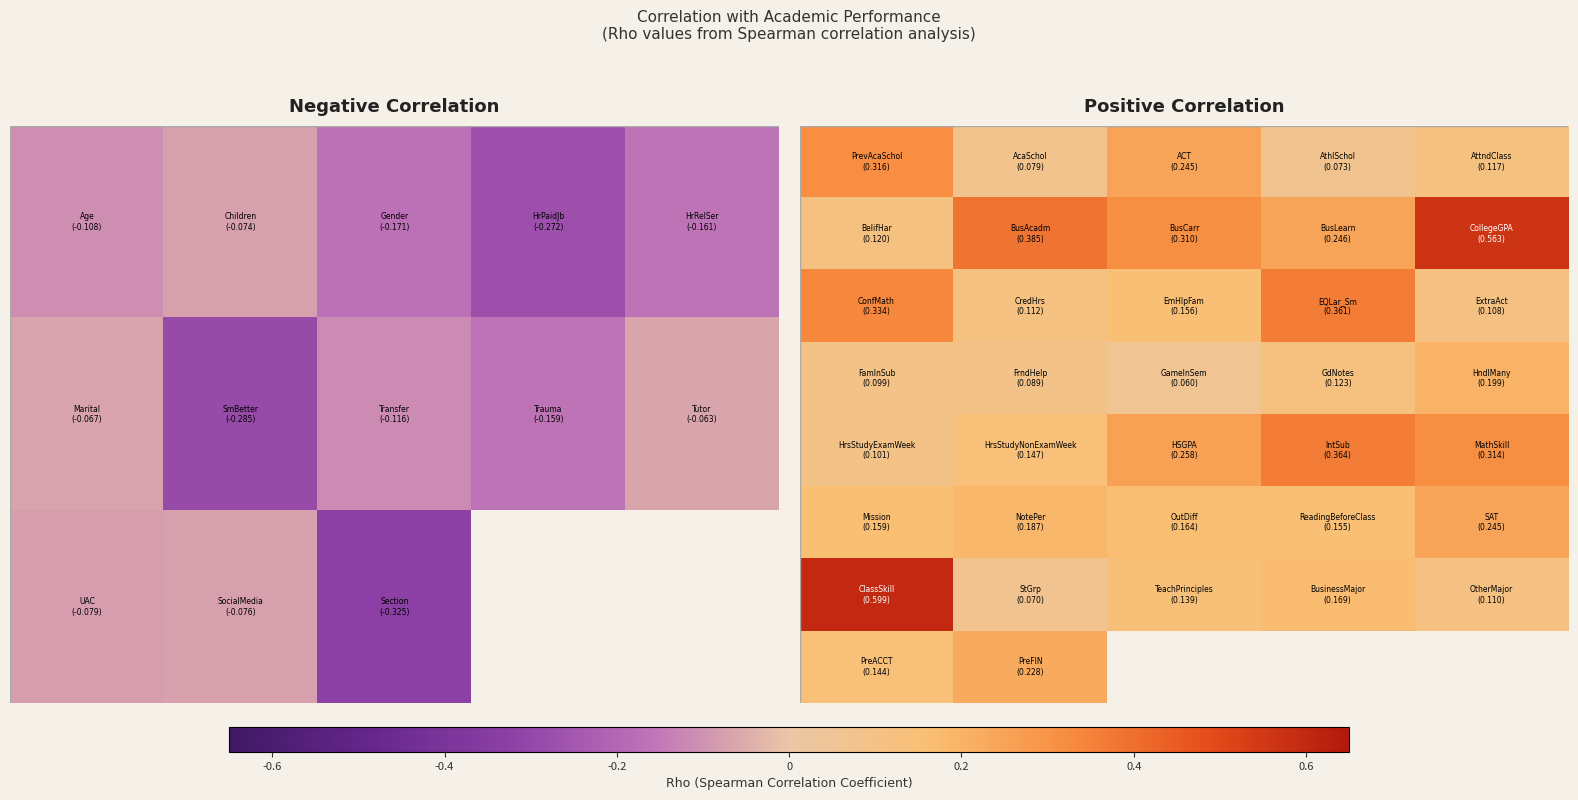

What is the spread (max minus min) of values at 0?

0.3